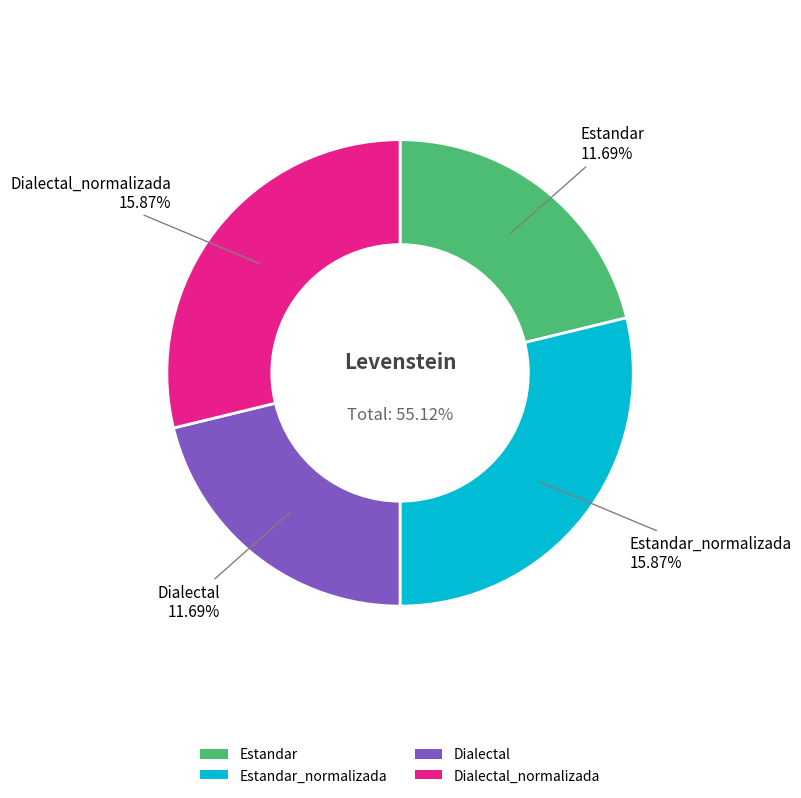

Is there a majority slice in this chart?

No